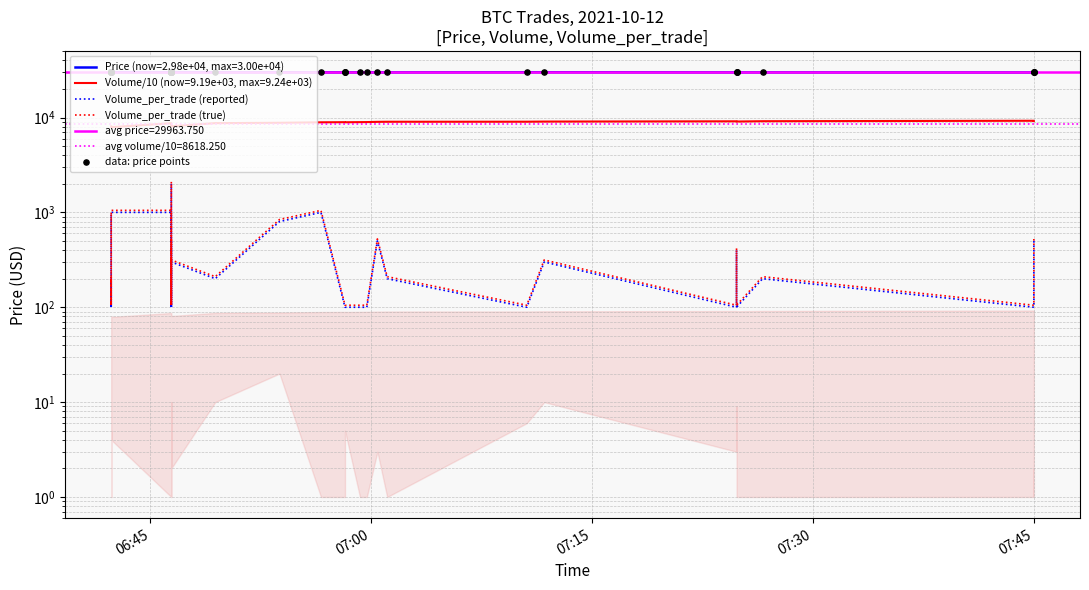

Which series has the largest total across all categories?

data: price points